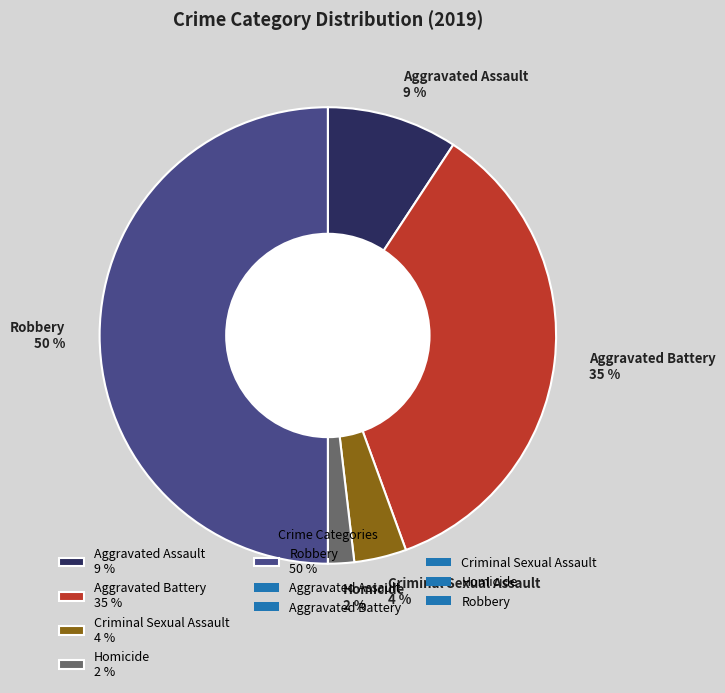

Combined, do Robbery 50 % and Aggravated Assault 9 % account for over 50%?

Yes